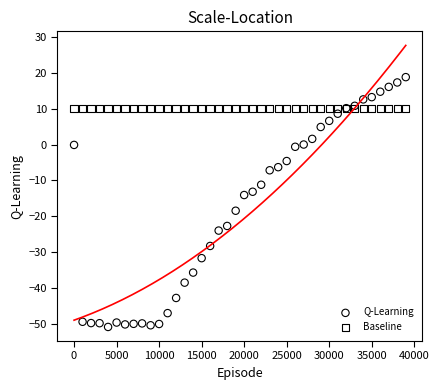

Which series contains the highest Y value?

Q-Learning